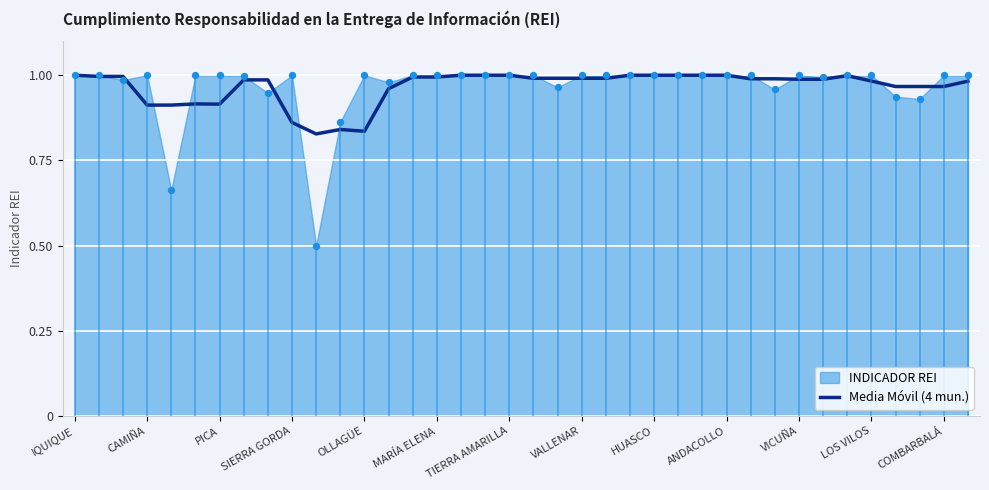

What is the ratio of the value at 28 to the value at 23?

1.0